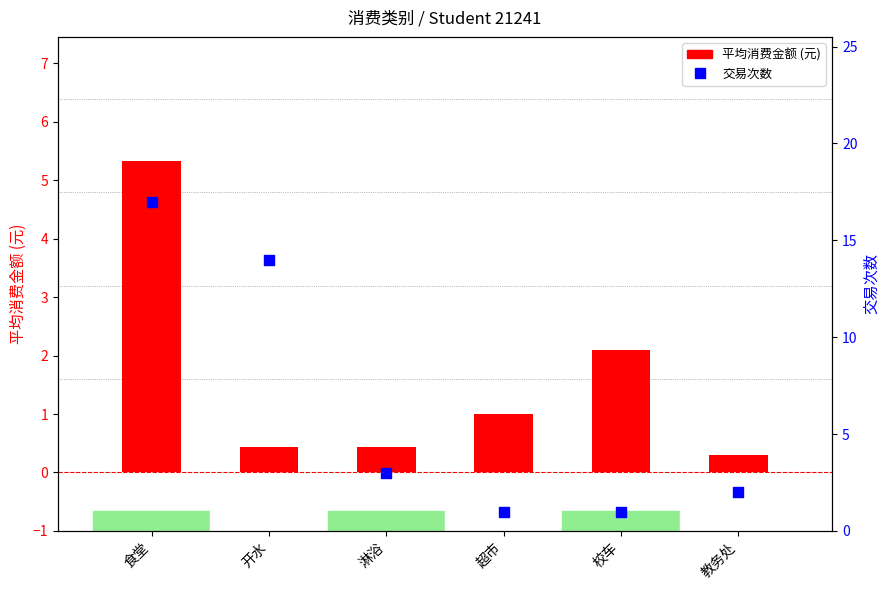

What are all the series names shown in the legend?

平均消费金额 (元), 交易次数